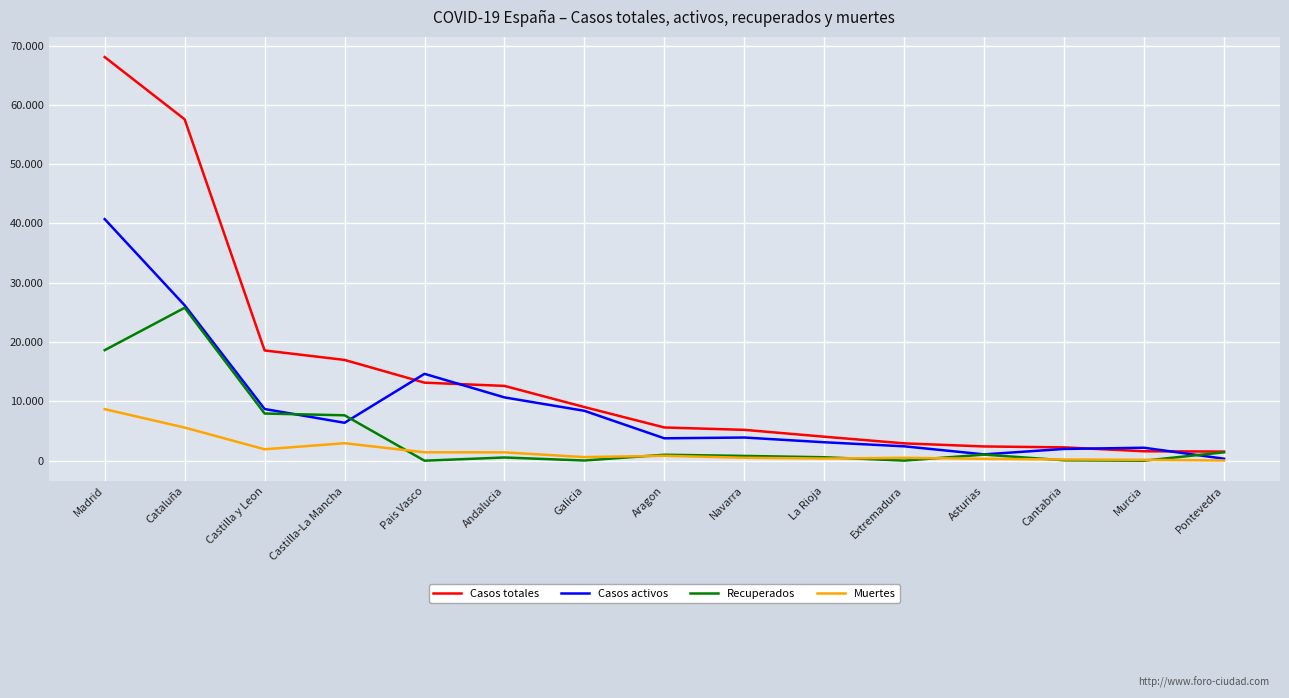

Does the chart display data point markers on the line(s)?

No